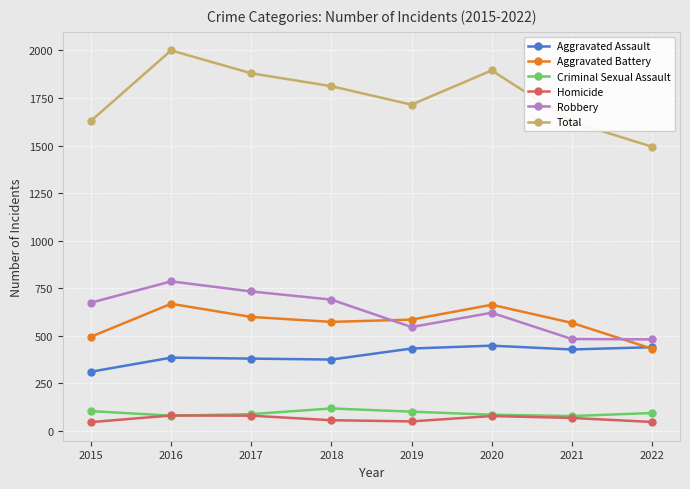

The value of Total at 2015 is 2930. True or false?

False